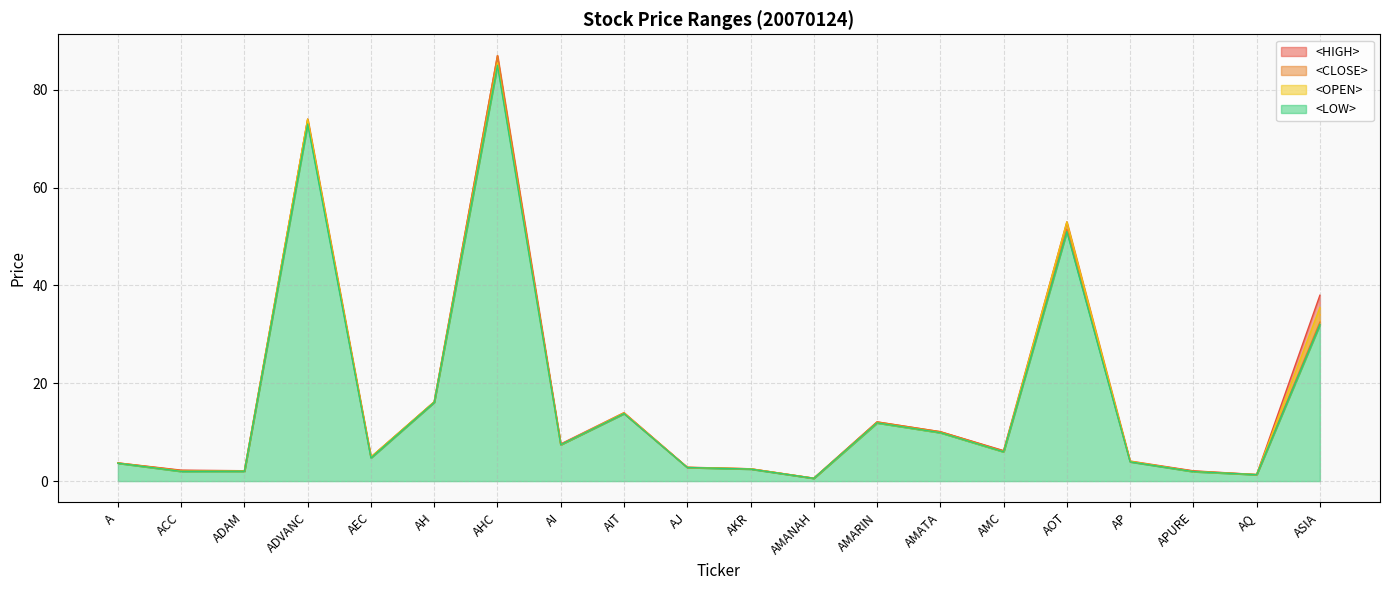

What is the maximum value shown in the chart?

87.0